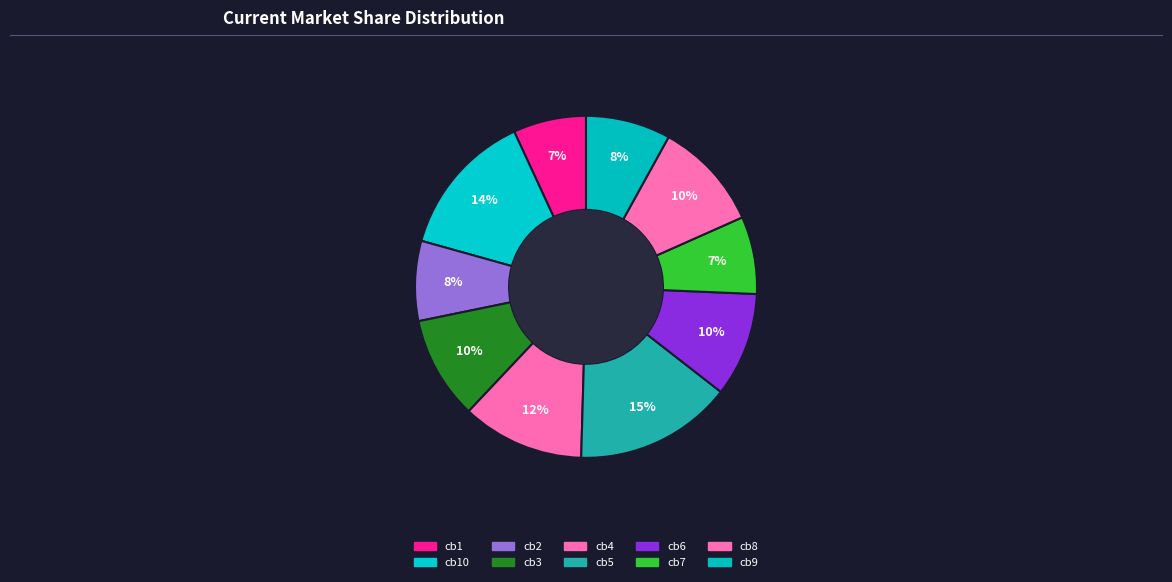

How many slices are in this pie chart?

10